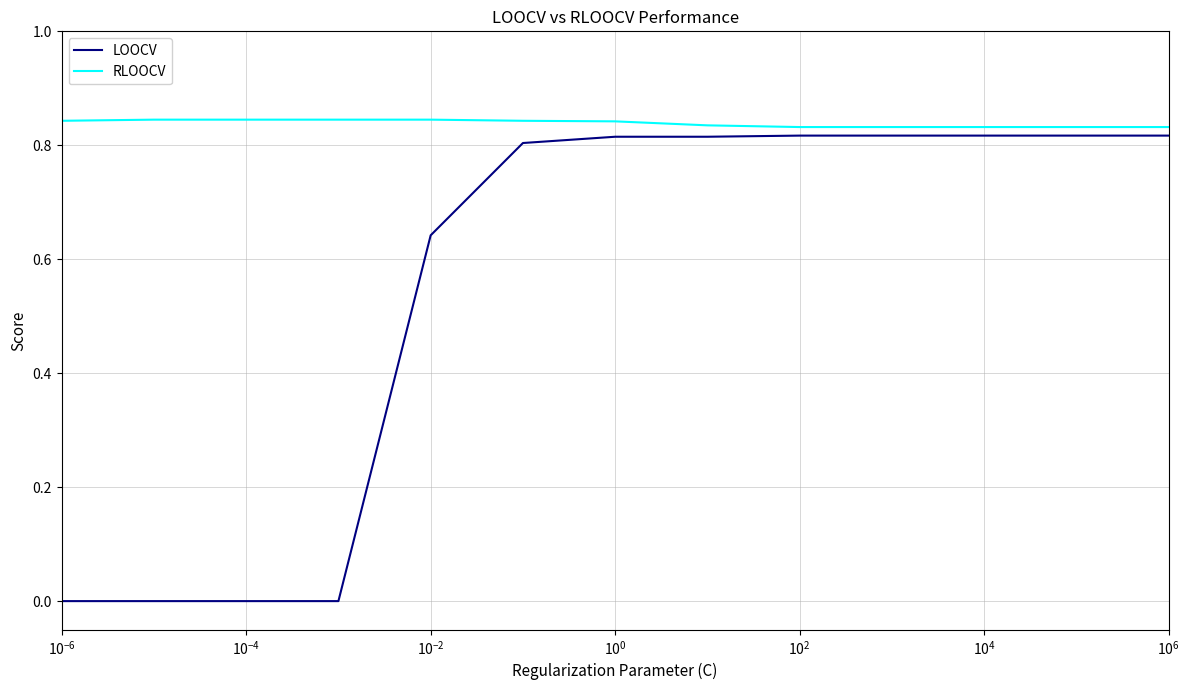

List the series in order of their overall mean, lowest first.

LOOCV, RLOOCV